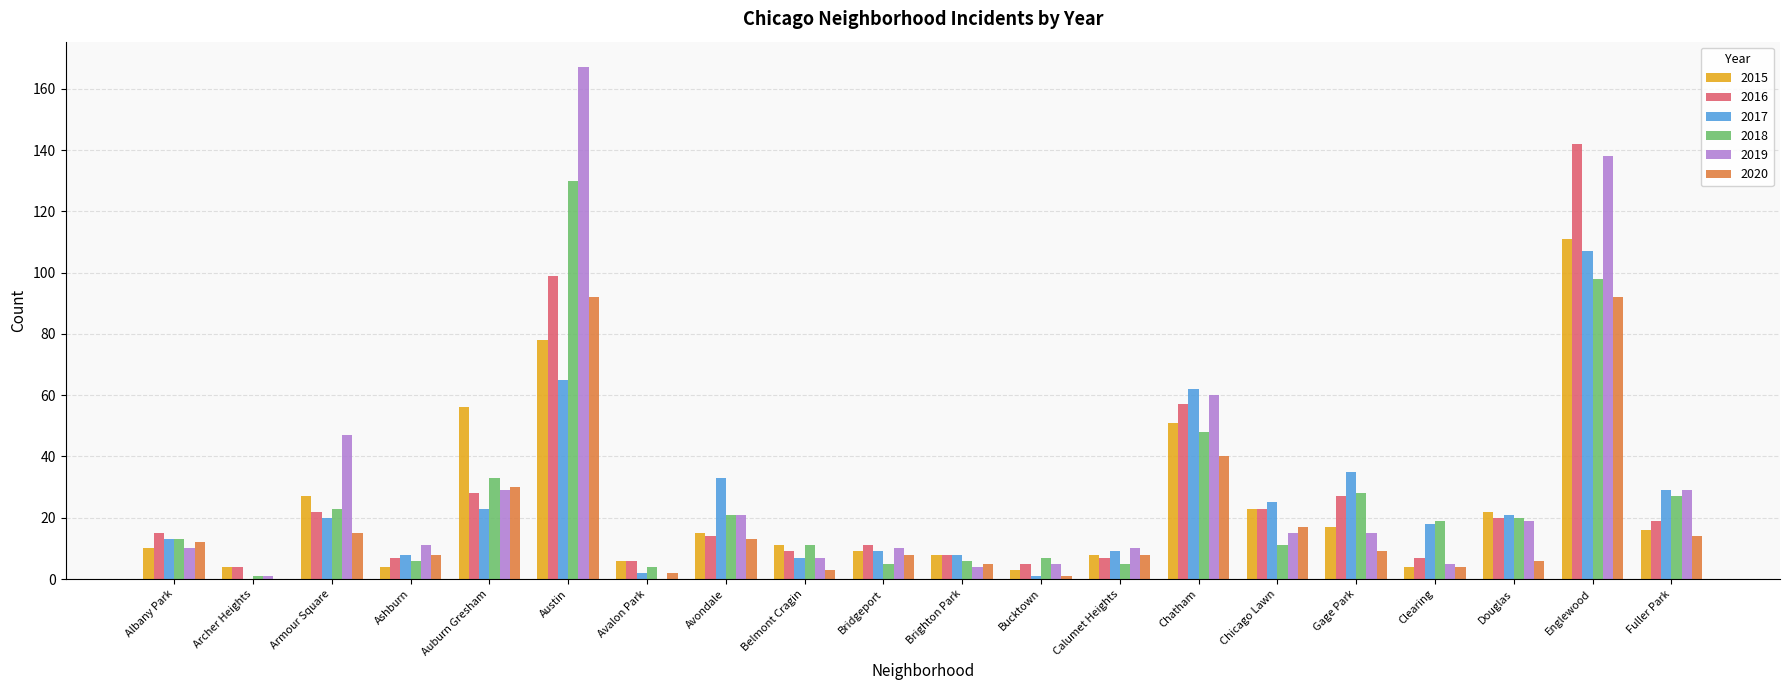

True or false: 2016 has a value of 6 at Avalon Park.

True